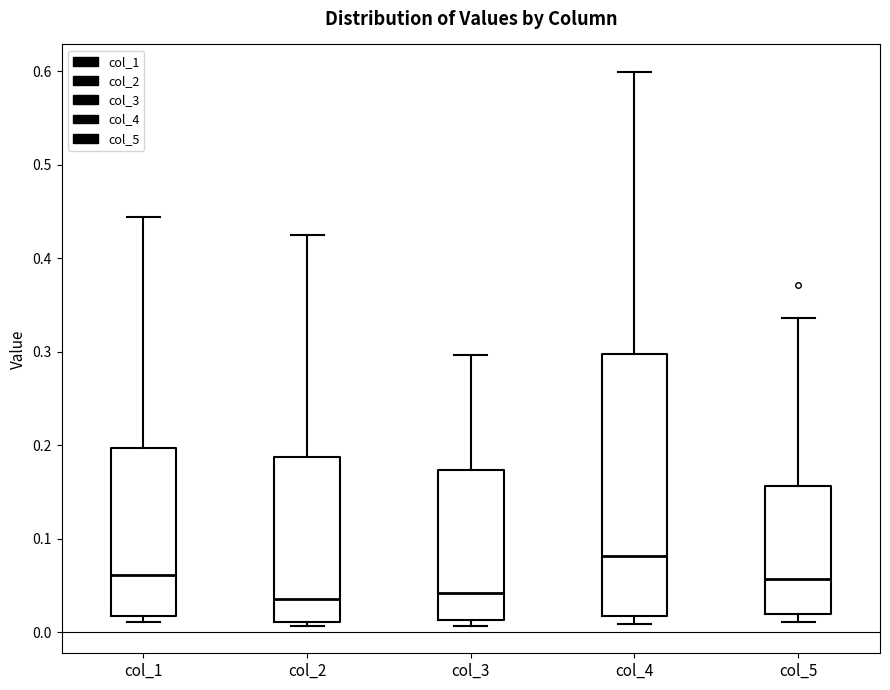

Reading left to right, read every box against the y-axis: the position of its median line, the range the box covers, and the ends of its whiskers. The values are not printed on the chart, so give them approximately, as read against the axis.

col_1: median 0.06, box 0.02 to 0.20, whiskers 0.01 to 0.44
col_2: median 0.04, box 0.01 to 0.19, whiskers 0.01 (just below the box's lower edge) to 0.43
col_3: median 0.04, box 0.01 to 0.17, whiskers 0.01 (just below the box's lower edge) to 0.30
col_4: median 0.08, box 0.02 to 0.30, whiskers 0.01 to 0.60
col_5: median 0.06, box 0.02 to 0.16, whiskers 0.01 to 0.34